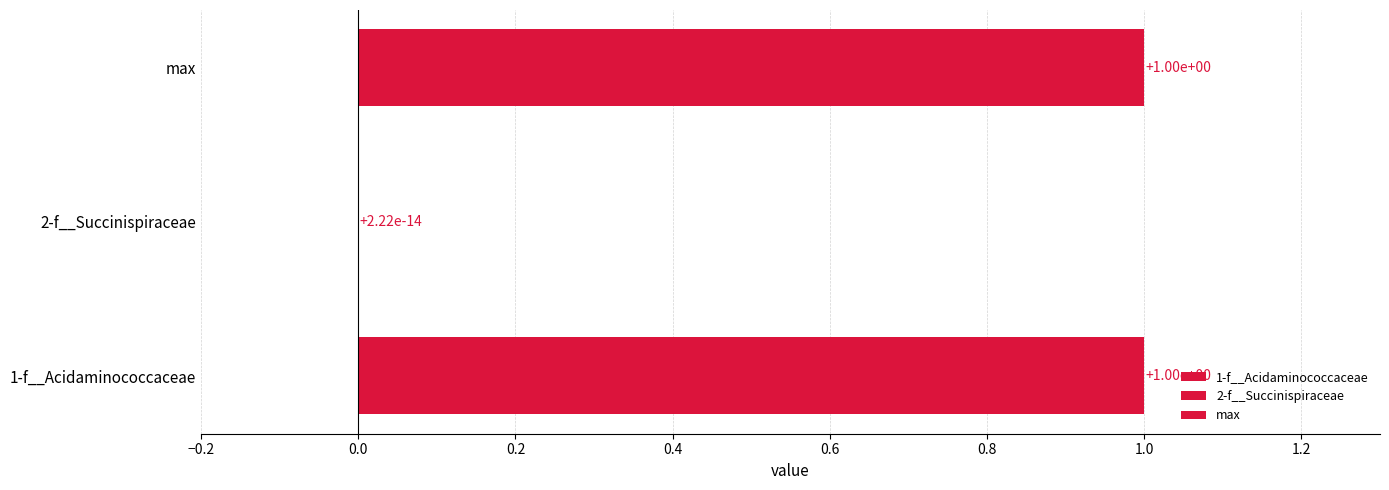

What is the maximum value shown in the chart?

1.0